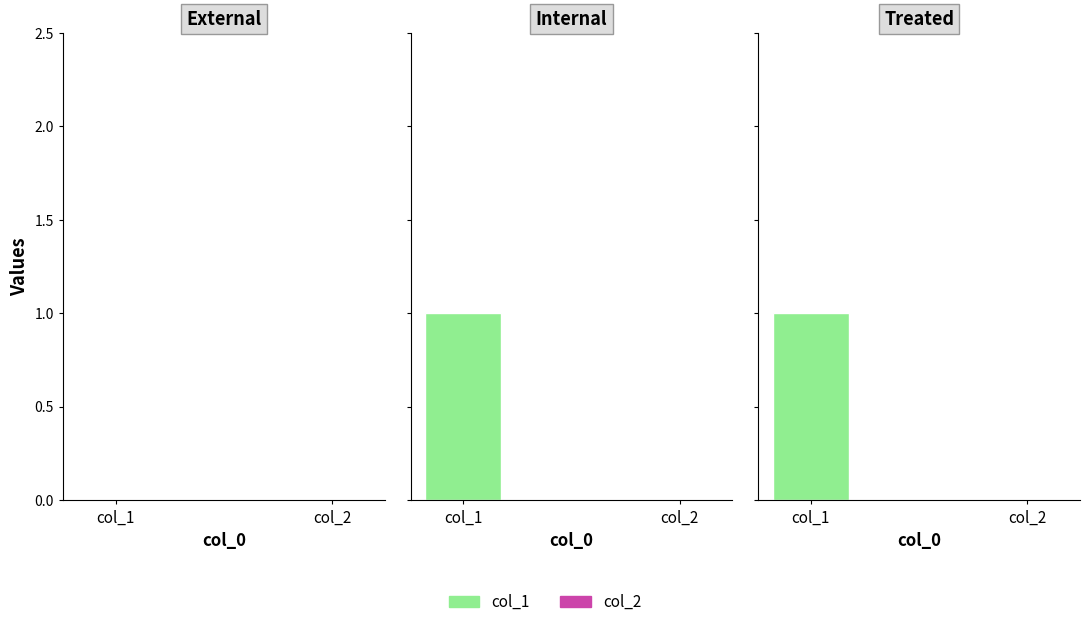

Reading left to right, extract all data points from this chart.

col_1: 1413562060=0	1415769195=1	1422633941=1
col_2: 1413562060=0	1415769195=0	1422633941=0